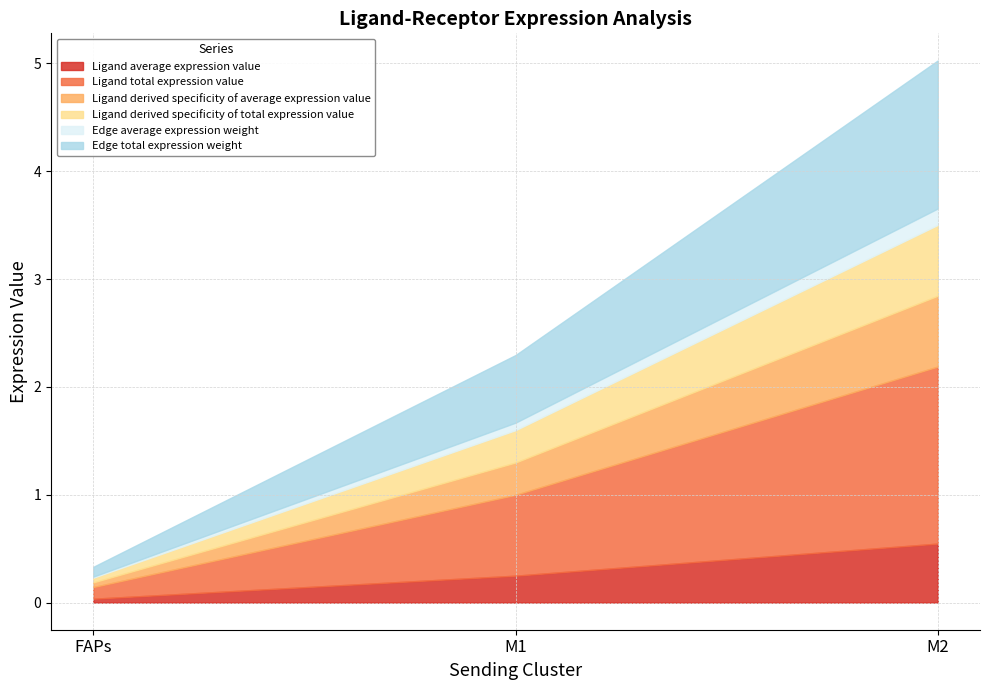

Is it true that Ligand total expression value equals 0.7 at M1?

True